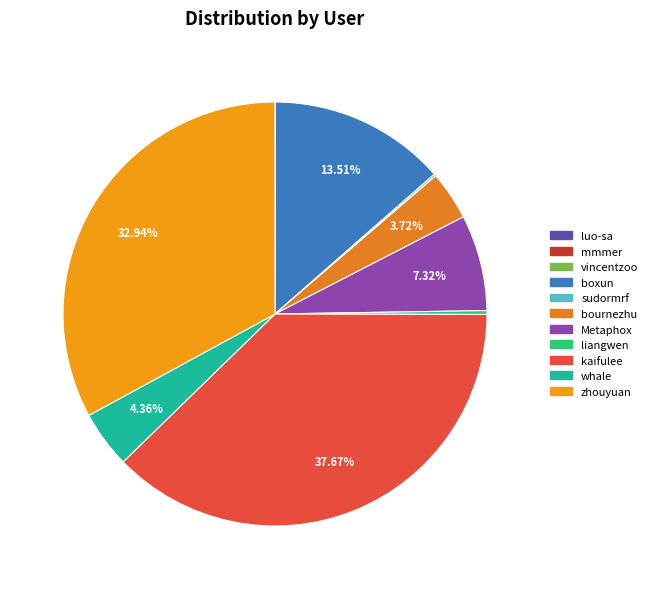

How many slices are in this pie chart?

11